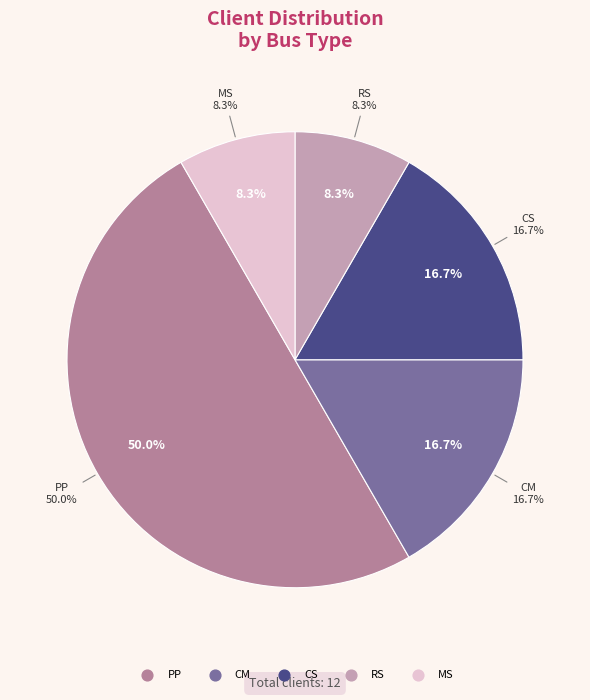

Does any single category account for the majority?

No